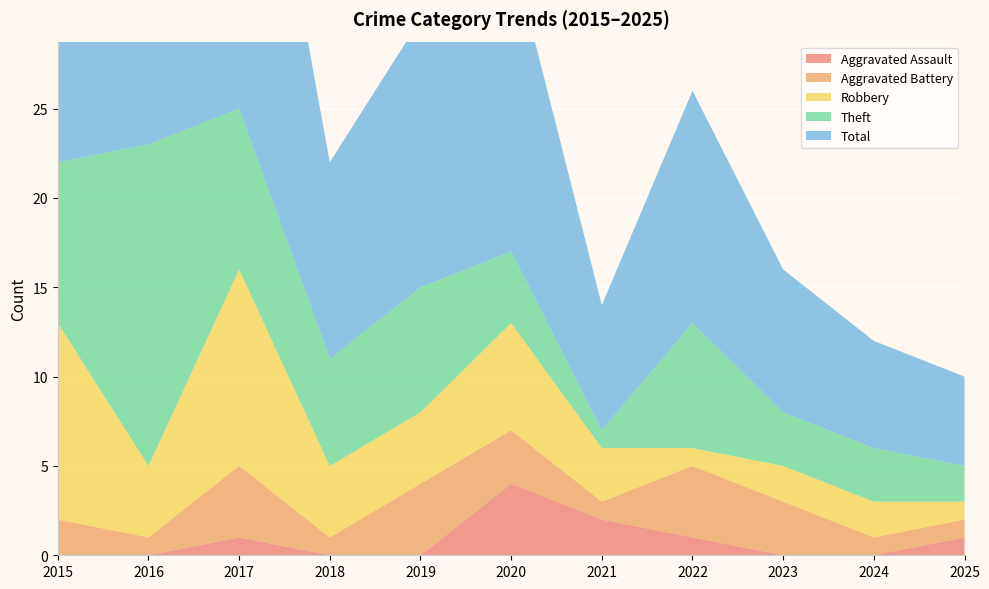

Reading right to left, what are all the values shown in this chart?

Aggravated Assault: 1	0	0	1	2	4	0	0	1	0	0
Aggravated Battery: 1	1	3	4	1	3	4	1	4	1	2
Robbery: 1	2	2	1	3	6	4	4	11	4	11
Theft: 2	3	3	7	1	4	7	6	9	18	9
Total: 5	6	8	13	7	17	15	11	25	23	23